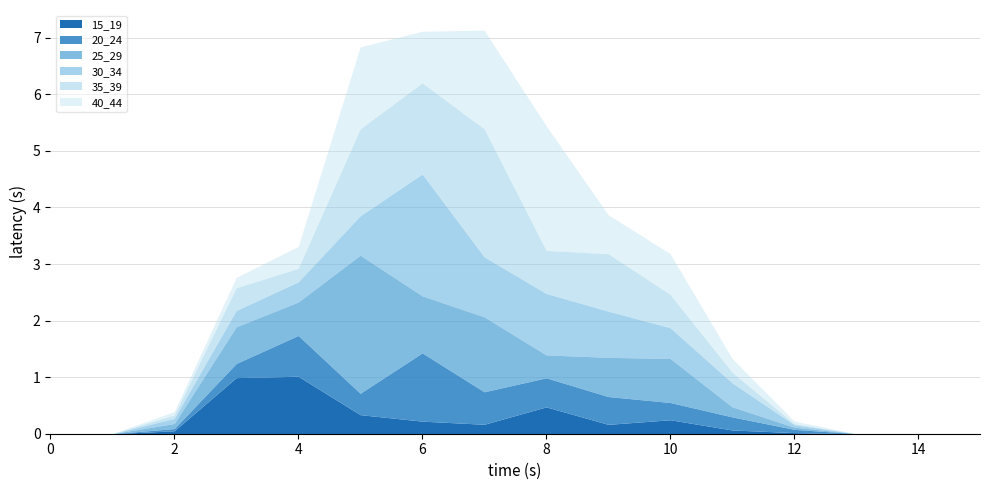

Where is 30_34 nearest to the value 1?

7